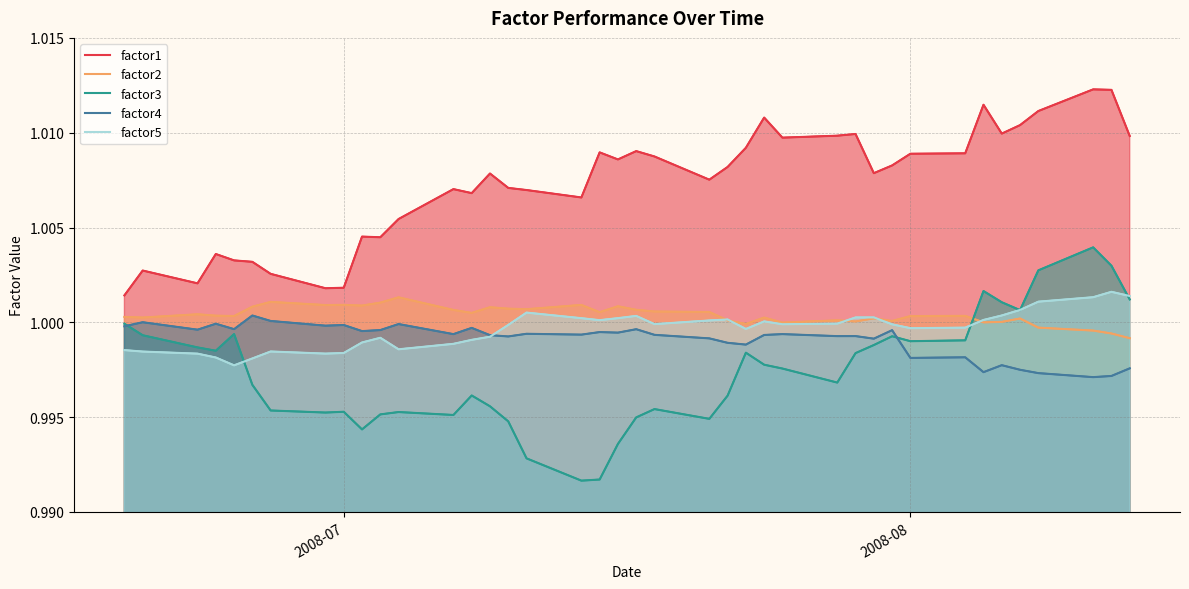

How many interior local peaks does the factor4 series have?

14